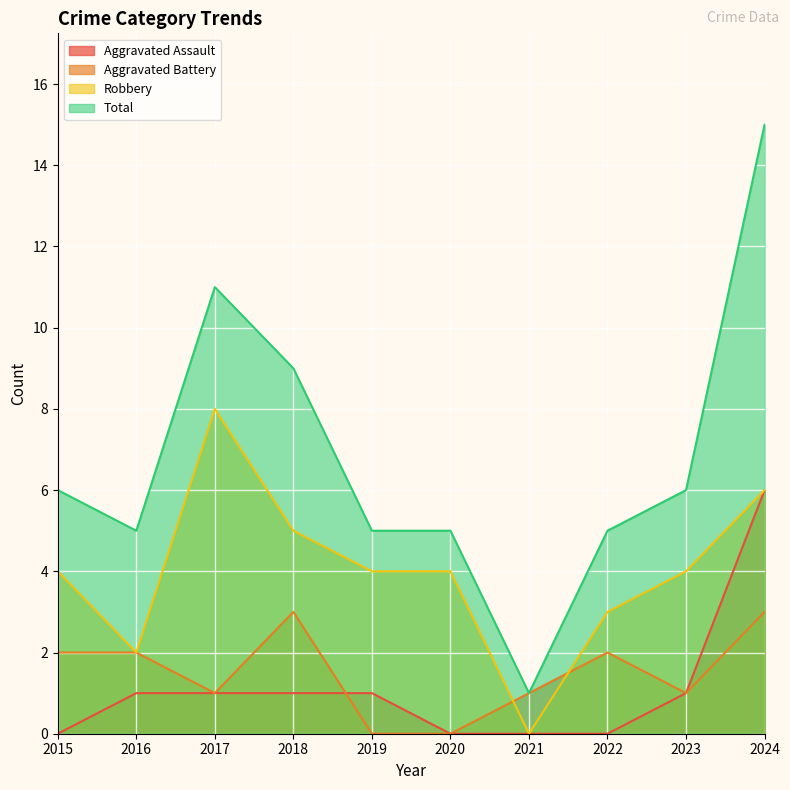

What are all the series names shown in the legend?

Aggravated Assault, Aggravated Battery, Robbery, Total